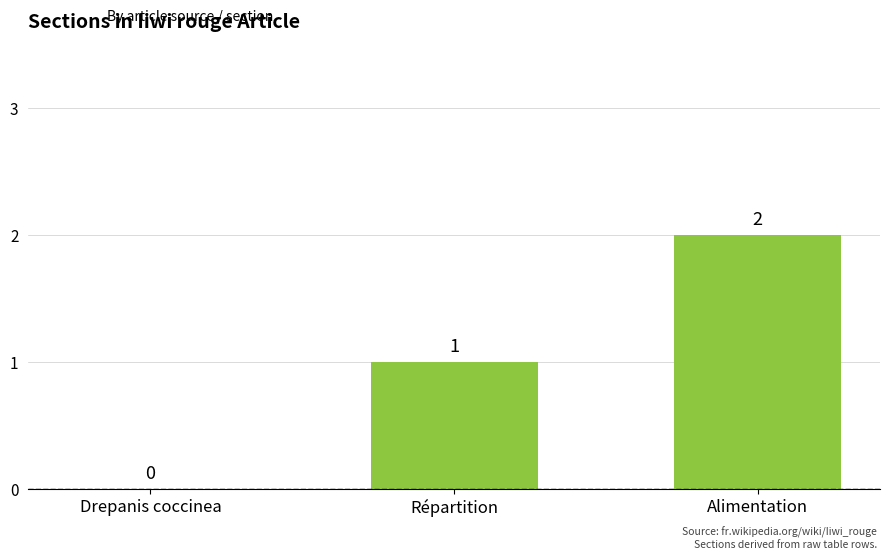

Which label corresponds to the largest value in the chart?

Alimentation